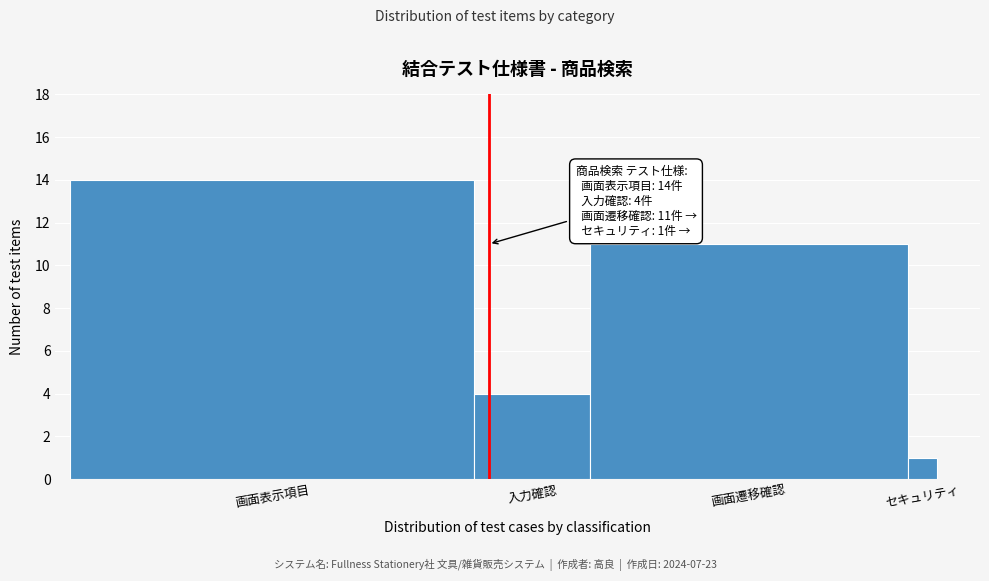

Reading left to right, what are all the values shown in this chart?

画面表示項目=14	入力確認=4	画面遷移確認=11	セキュリティ=1